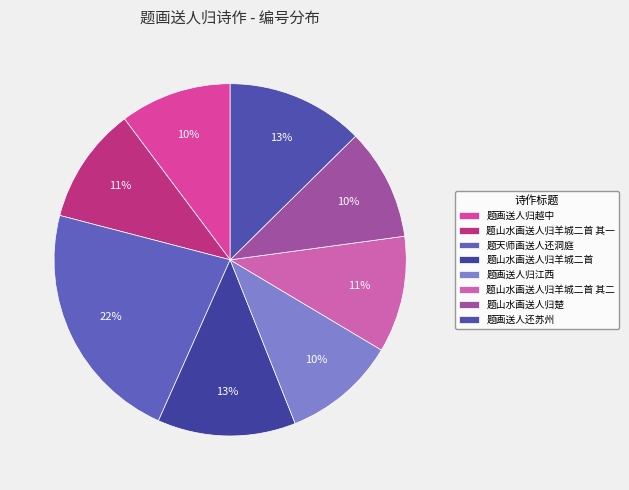

To the nearest percent, what is the difference between the largest and smallest slice percentages?

12%